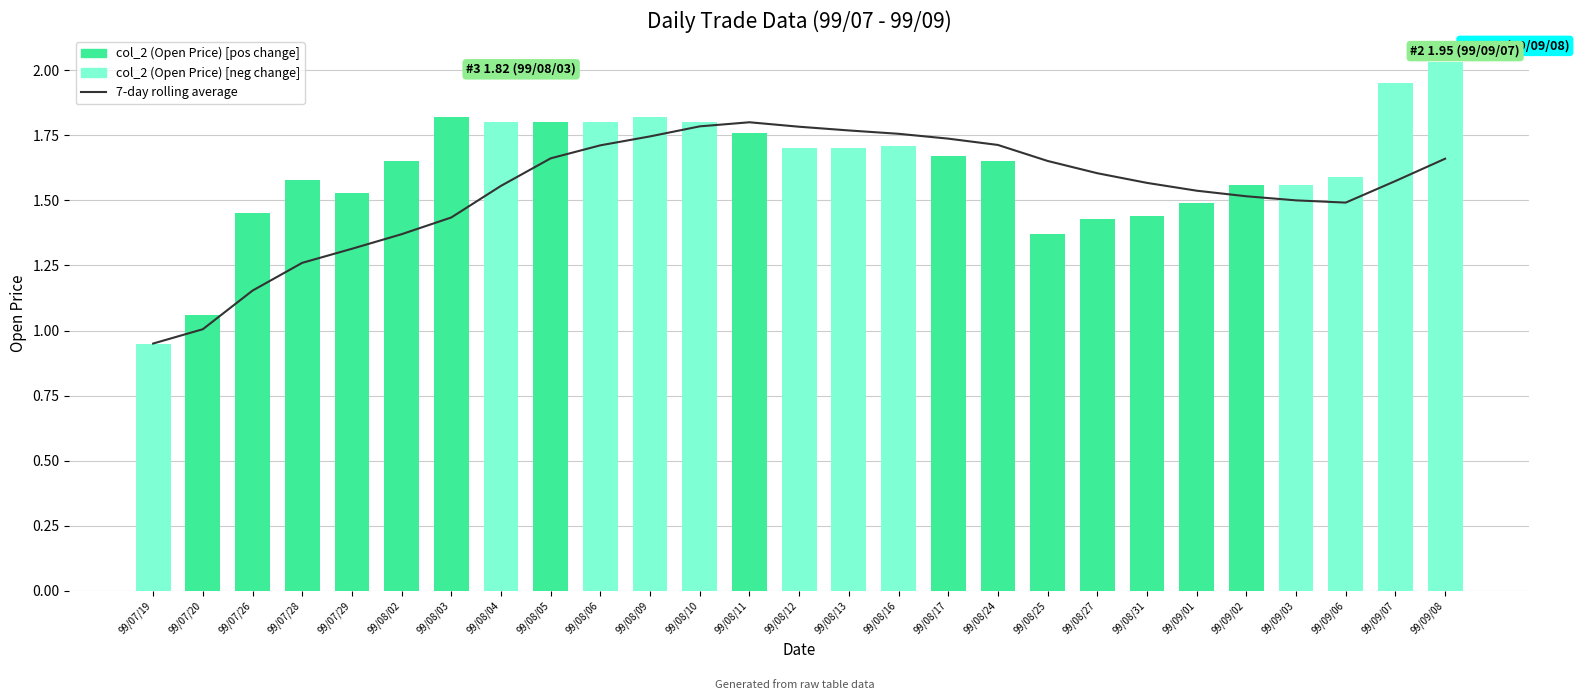

What is the spread (max minus min) of values at 99/08/13?

0.1